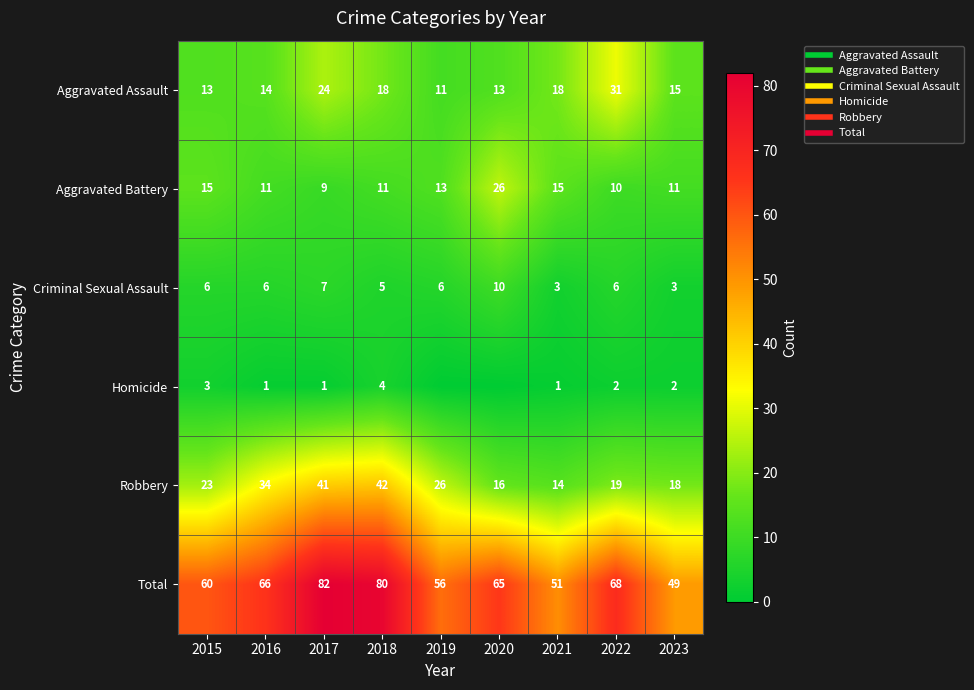

Rank the categories by Criminal Sexual Assault value from highest to lowest.

2020, 2017, 2015, 2016, 2019, 2022, 2018, 2021, 2023